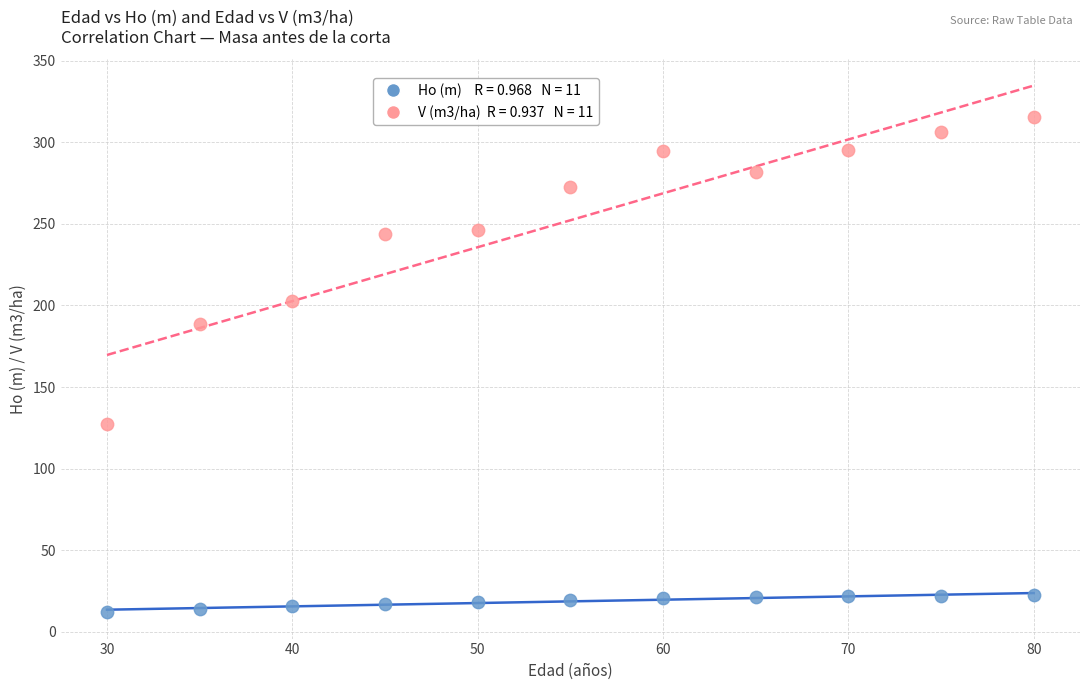

Across all series, what Y value is closest to 163?

188.4